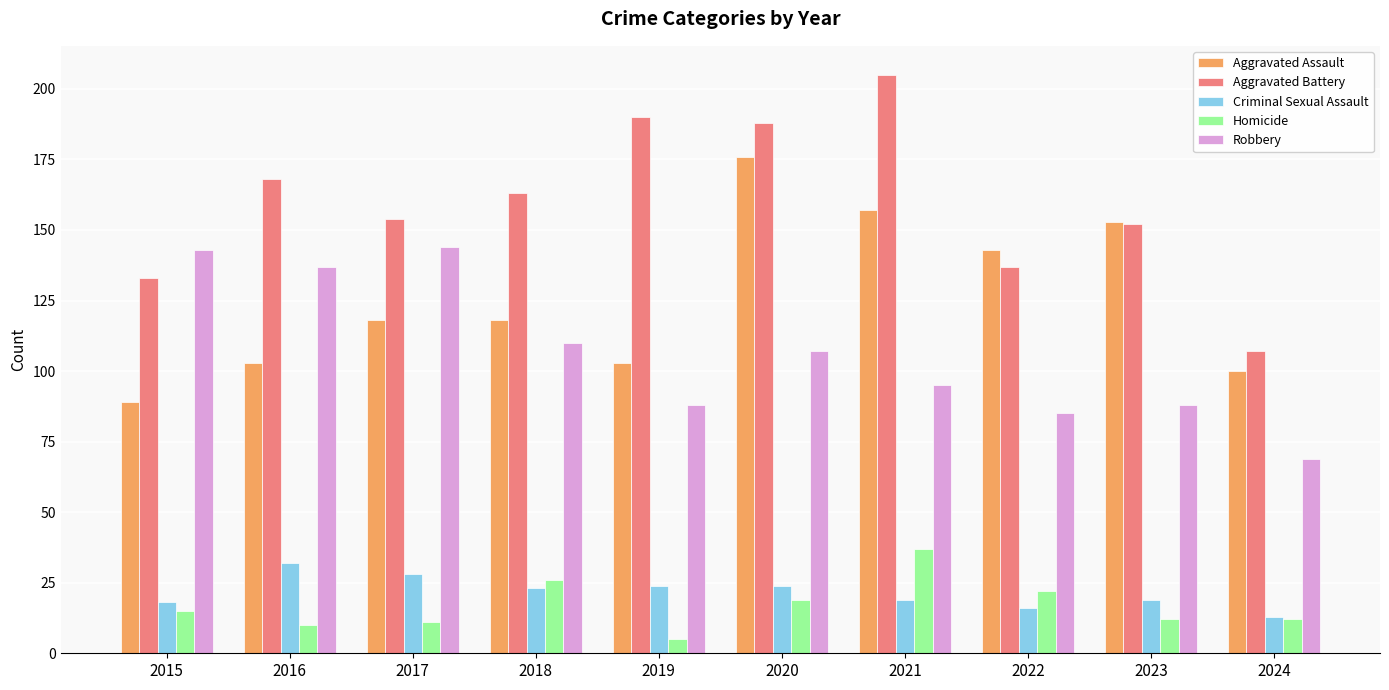

At 2017, list the series in order from smallest to largest.

Homicide, Criminal Sexual Assault, Aggravated Assault, Robbery, Aggravated Battery